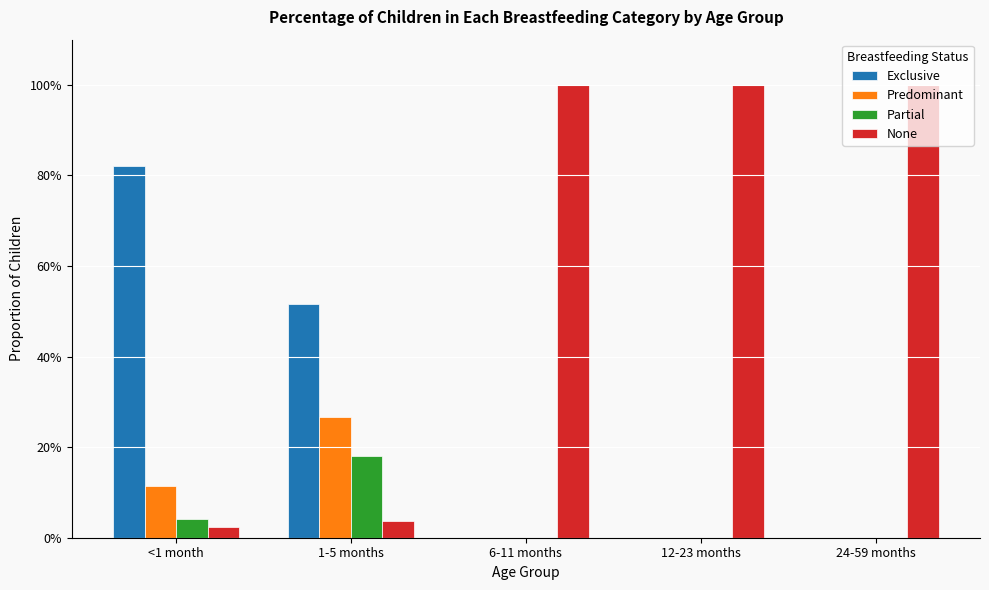

What is the sum of the Predominant values at 1-5 months and <1 month?

0.4